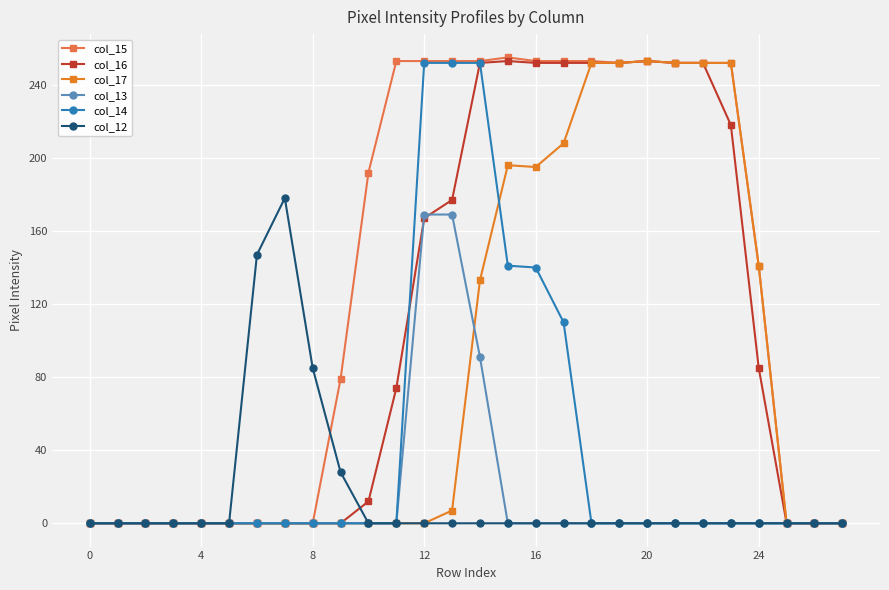

Which series has the largest total across all categories?

col_15